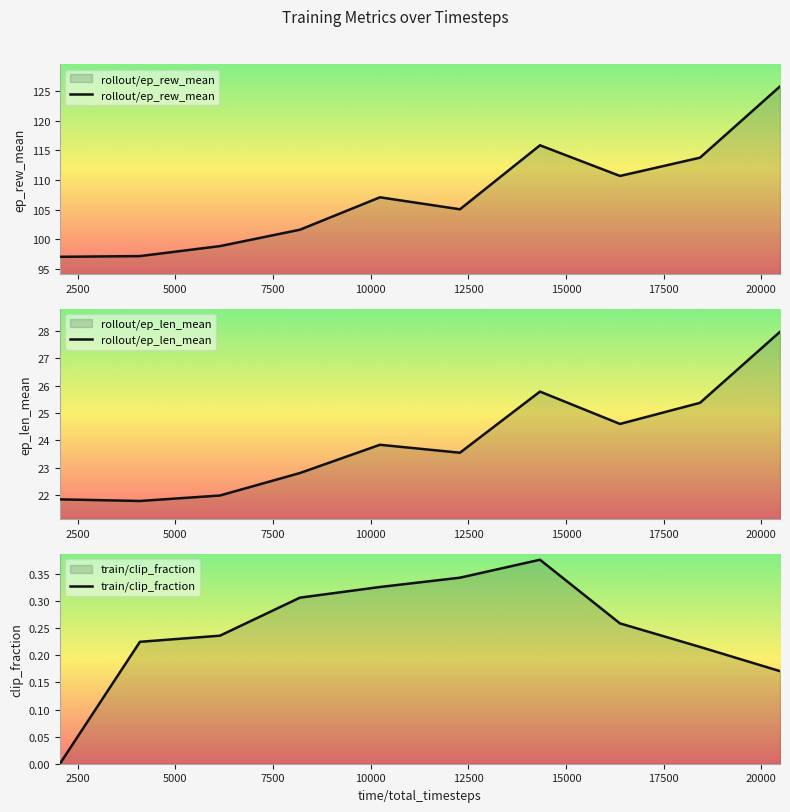

How many data points does each series have?

10